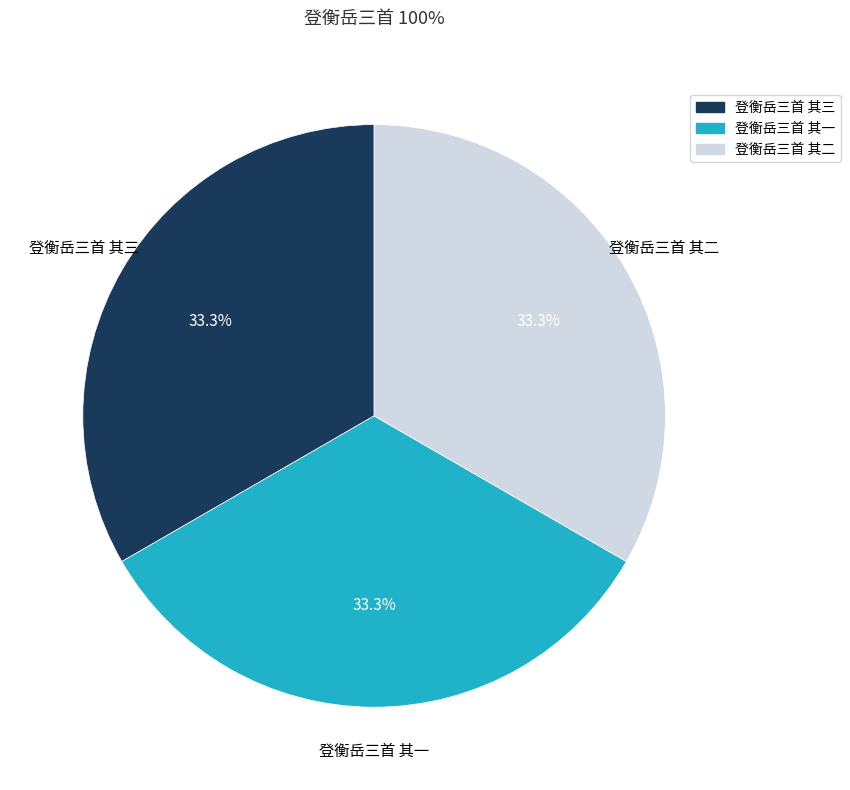

Does 登衡岳三首 其一 represent more than half of the total?

No